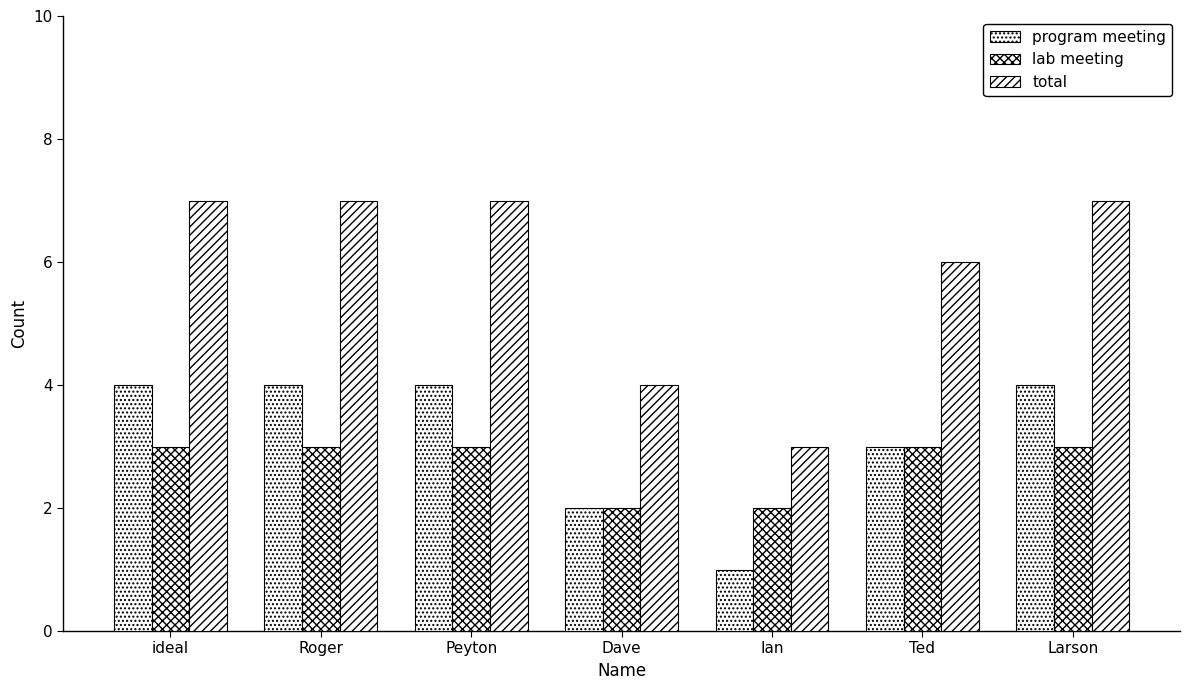

Is it true that total equals 7 at Roger?

True